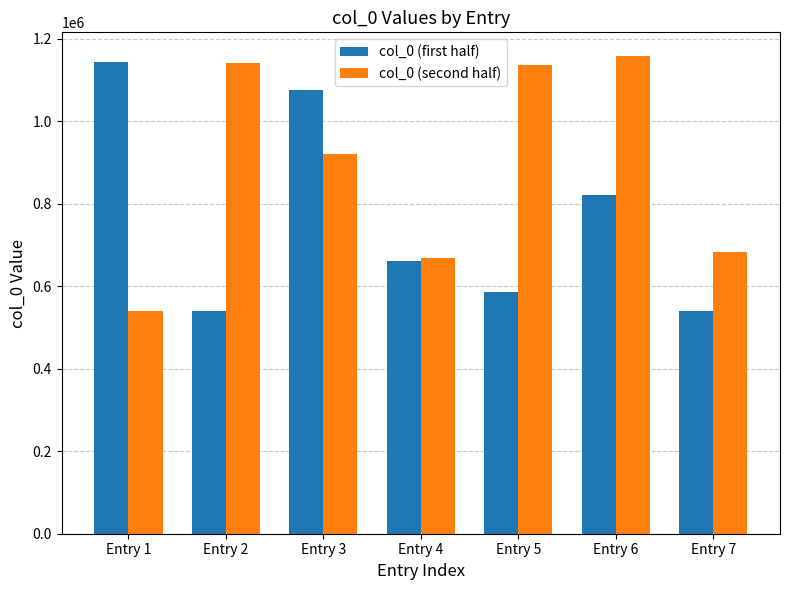

What is the value of the col_0 (second half) bar at the 4th from the left?

667928